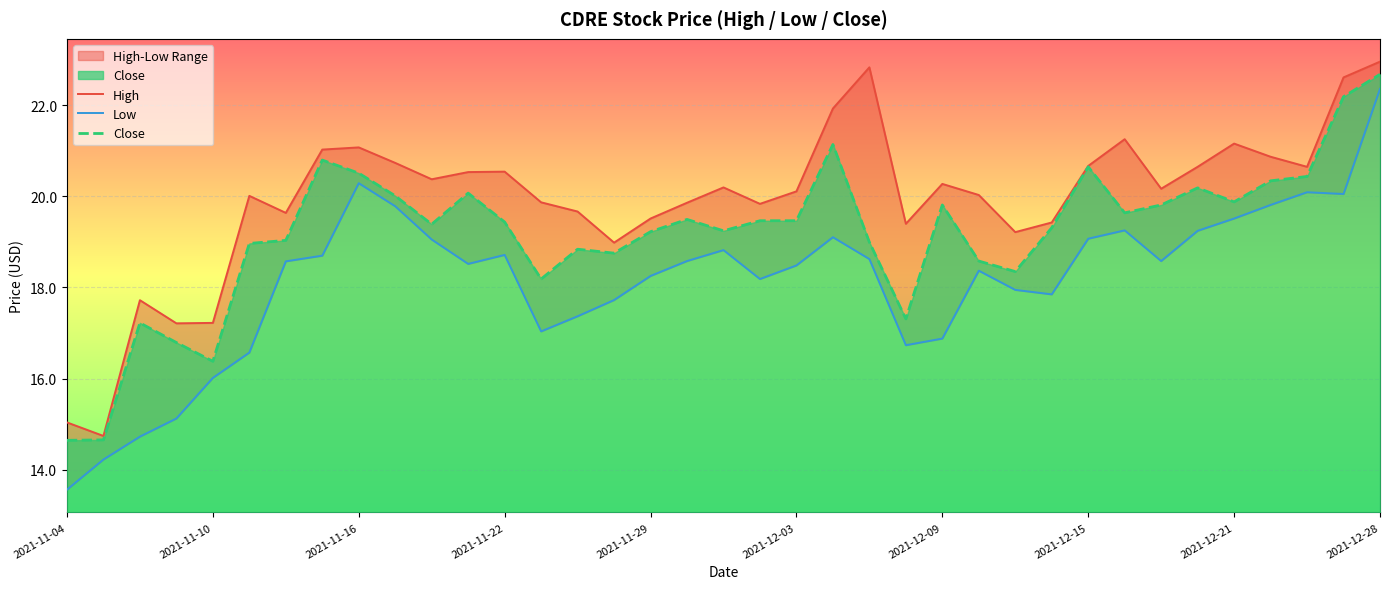

What is the average value of the Close series?

19.2